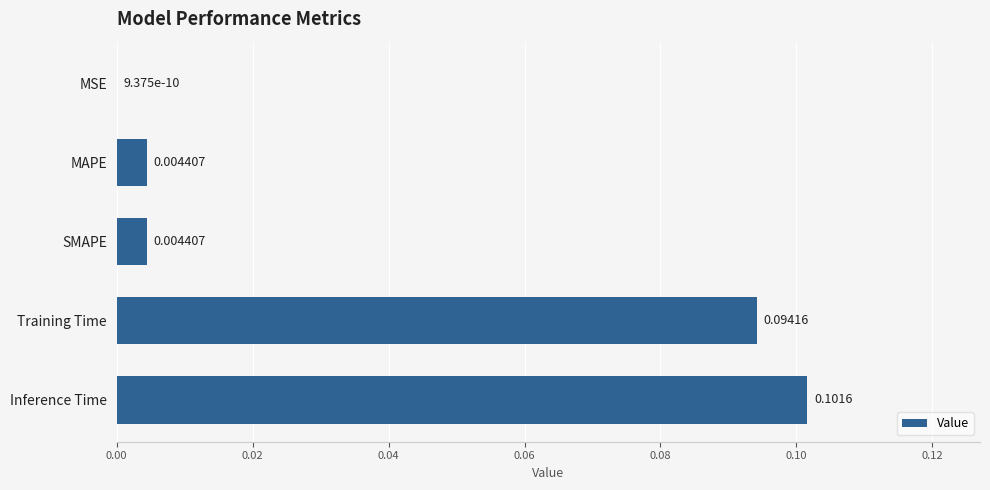

Which has a higher value, Training Time or SMAPE?

Training Time